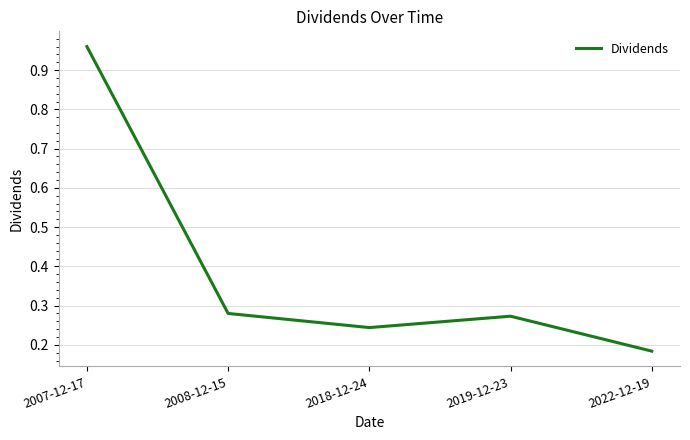

Is it true that the value at 2022-12-19 is 0.3?

False